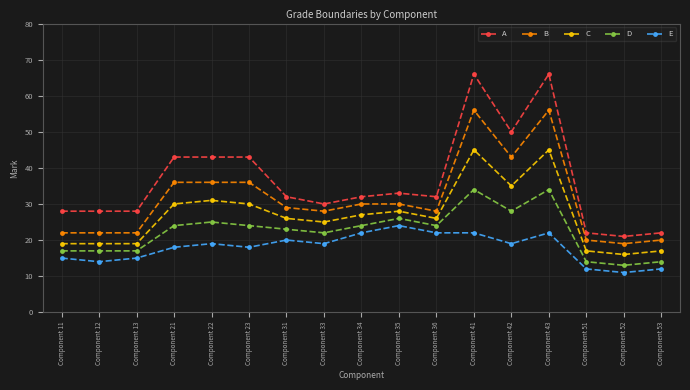

True or false: E has a value of 20 at Component 11.

False